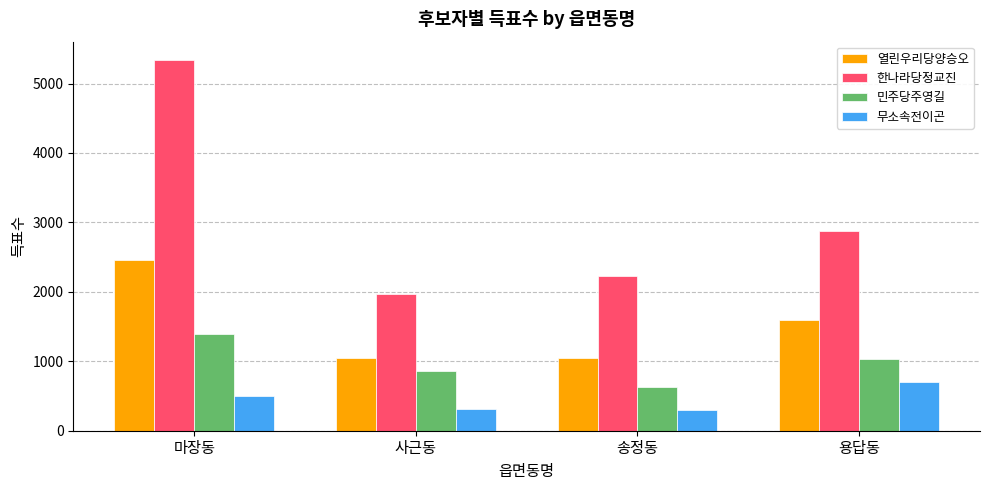

What is the difference between the 민주당주영길 values at 마장동 and 송정동?

767